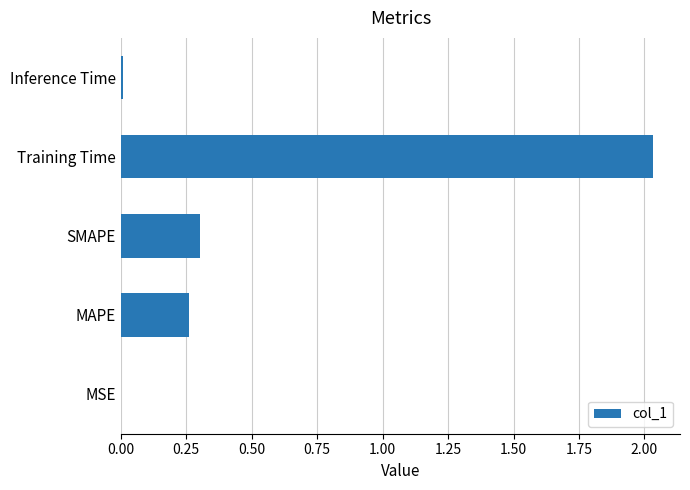

Are the bars horizontal?

Yes